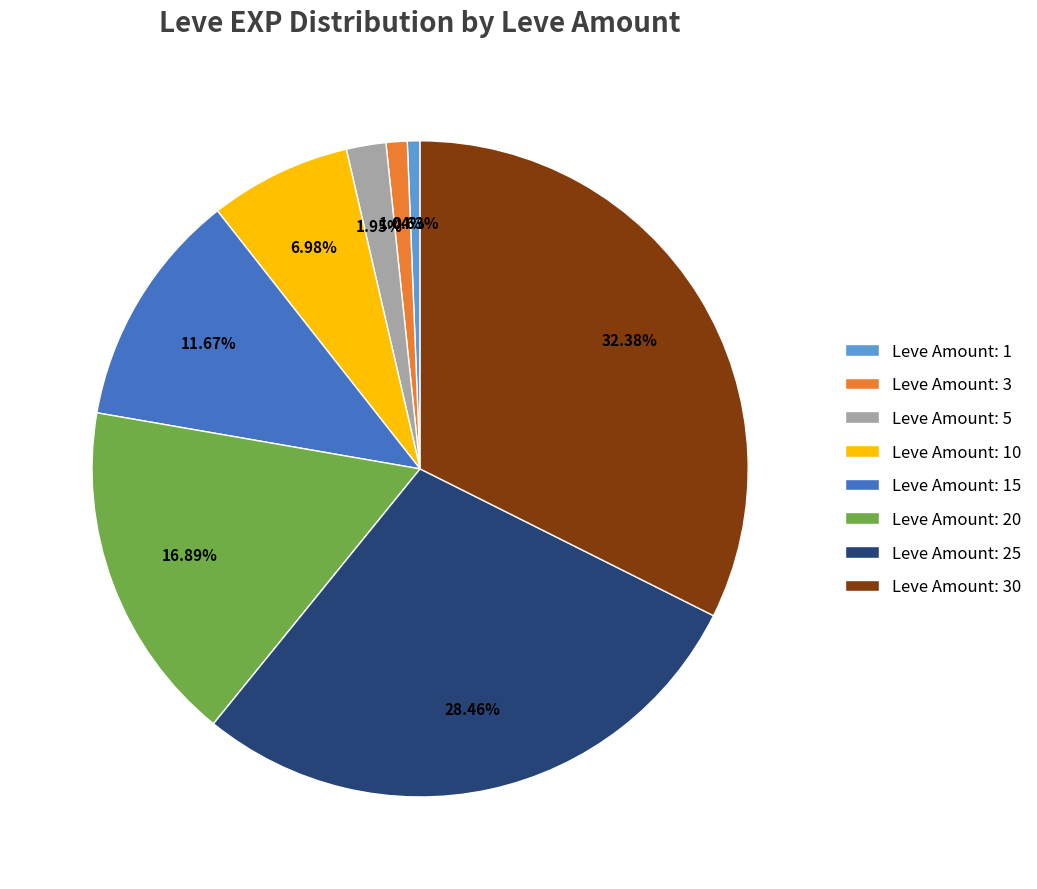

How many slices are in this pie chart?

8